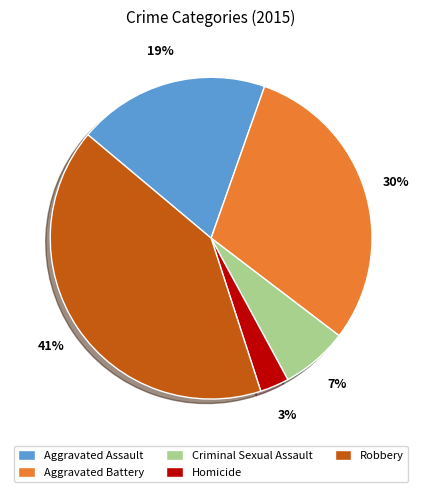

Does any single category account for the majority?

No